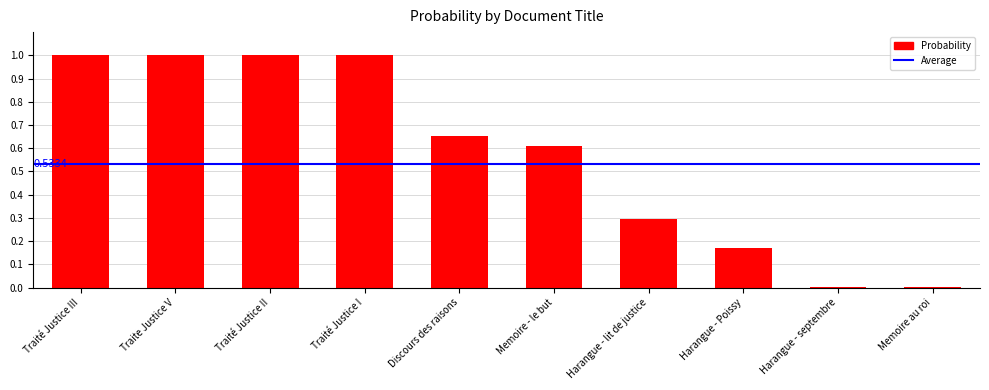

What is the sum of all values?

5.7